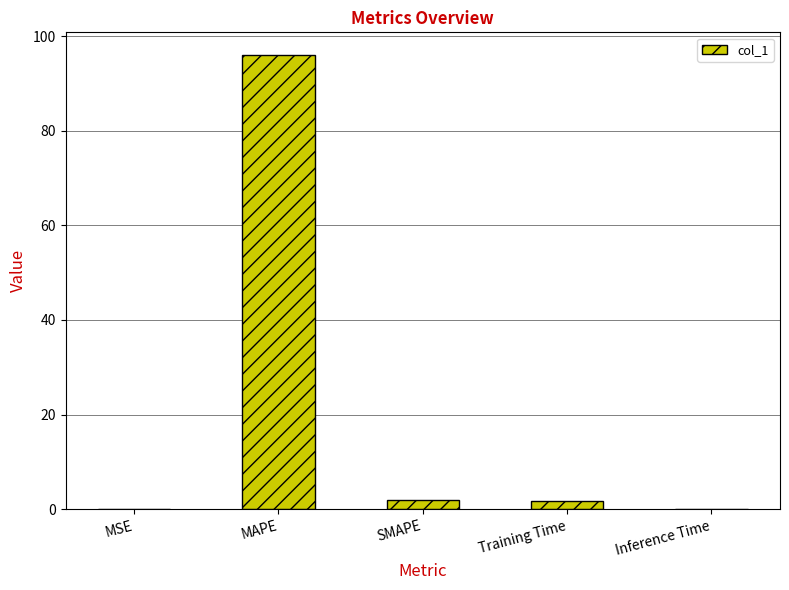

Which category has the highest value across all series?

MAPE